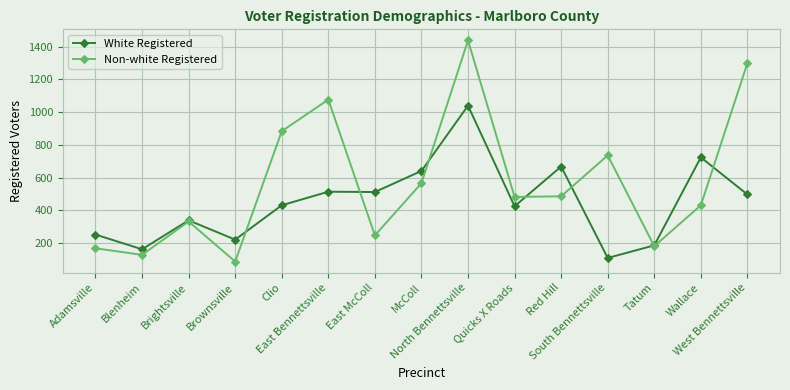

Does the chart have visible grid lines?

Yes